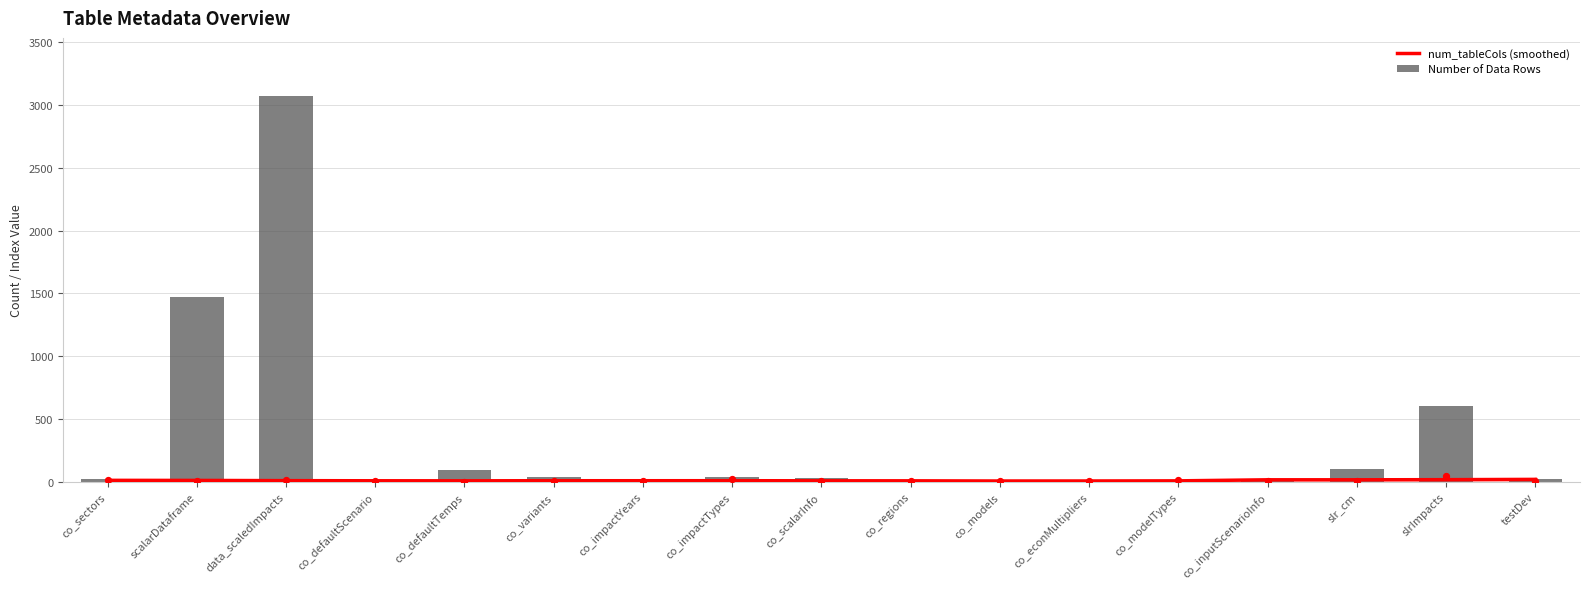

At which category is the sum across all series the highest?

data_scaledImpacts